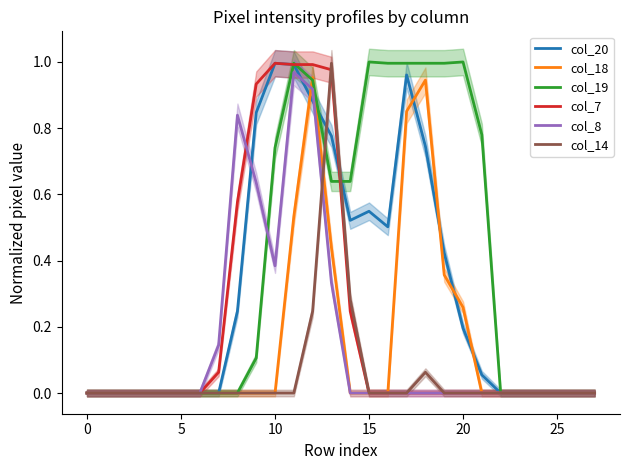

Is the value of col_8 at 17 greater than the value of col_19 at 16?

No